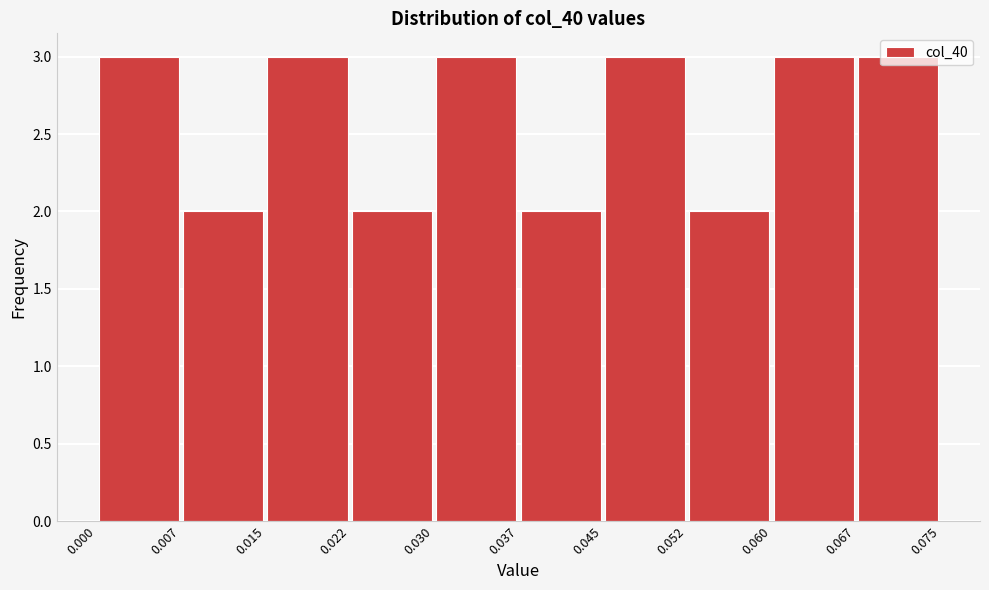

How tall is the bar that spans 0.045 to 0.052 on the x-axis? The values are not printed on the chart, so give them approximately, as read against the axis.

3